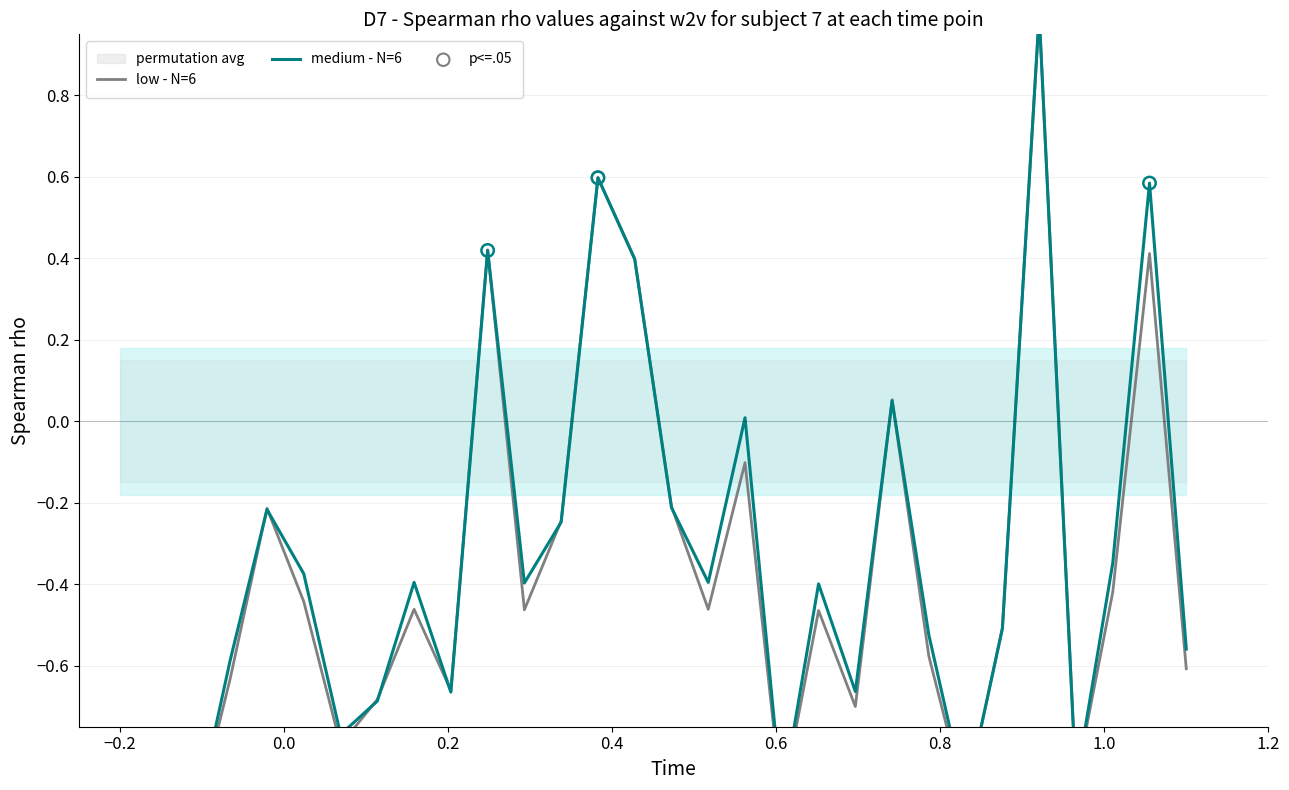

Which series has the largest total across all categories?

medium - N=6